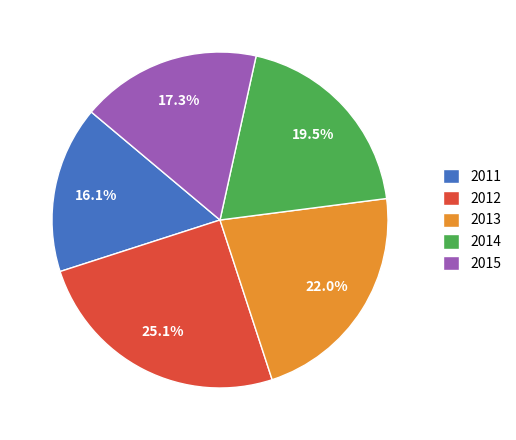

What percentage is the 2015 slice, to the nearest percent?

17%